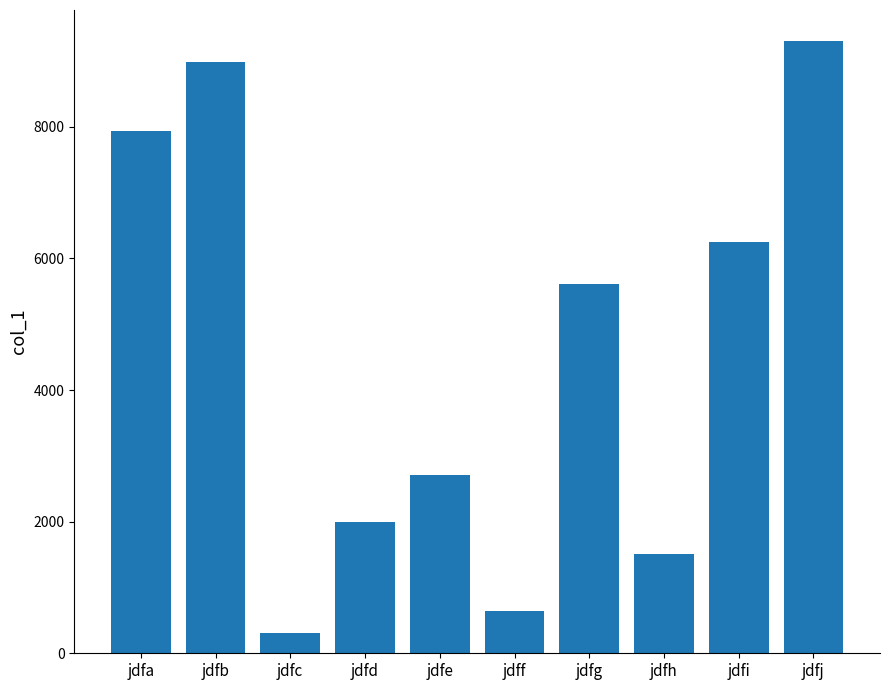

What is the value of the 7th bar from the left?

5612